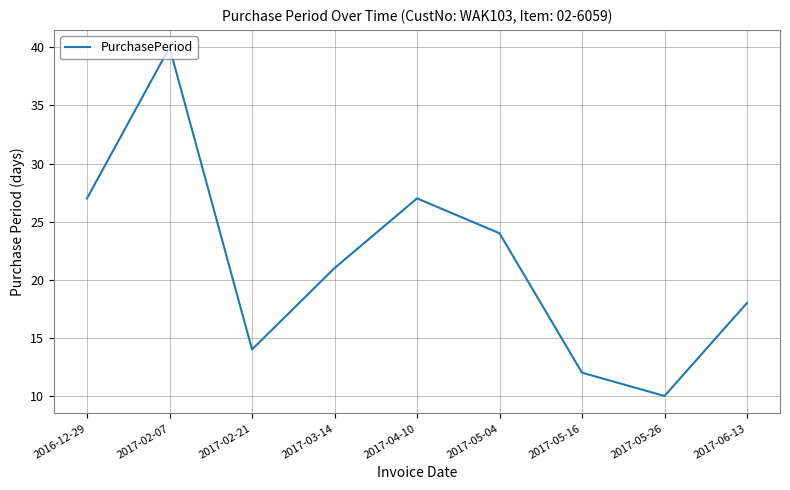

Reading left to right, extract all data points from this chart.

2016-12-29=27	2017-02-07=40	2017-02-21=14	2017-03-14=21	2017-04-10=27	2017-05-04=24	2017-05-16=12	2017-05-26=10	2017-06-13=18